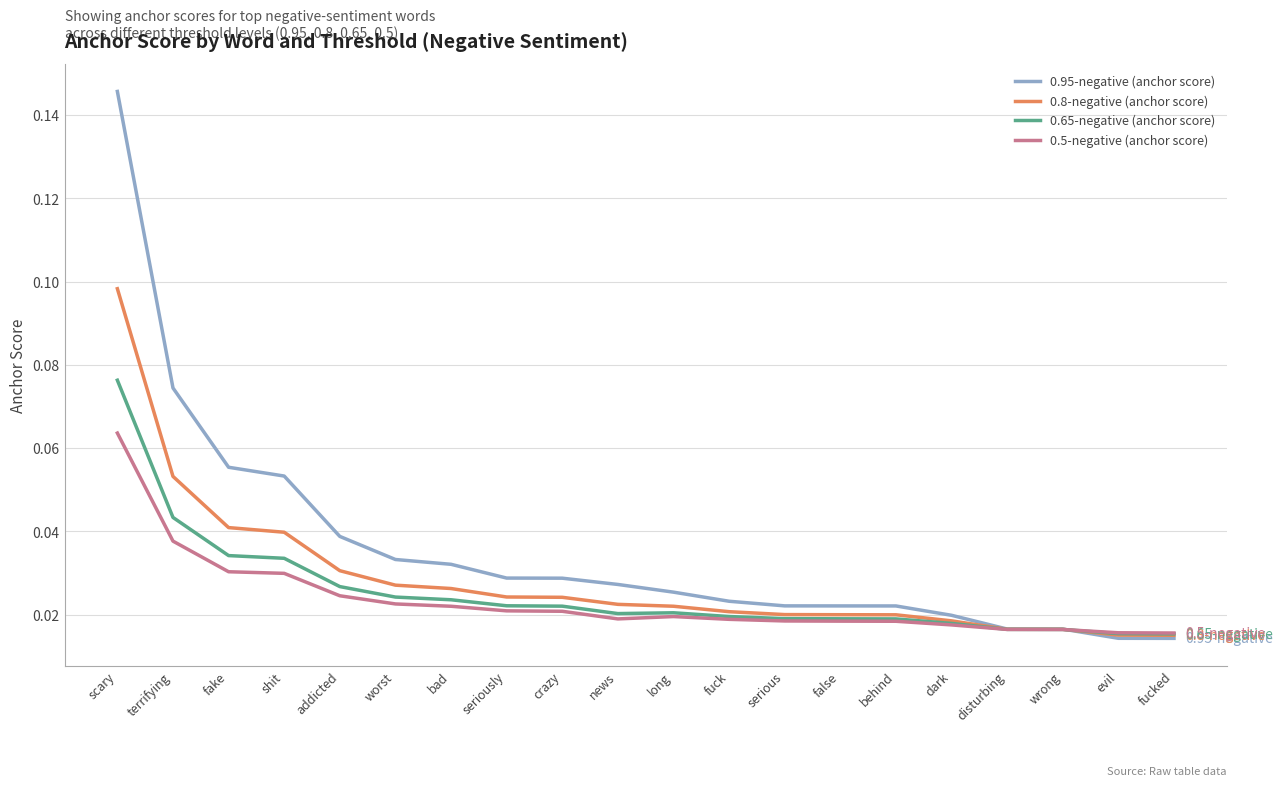

Between crazy and wrong, which series saw the biggest shift?

0.95-negative (anchor score)